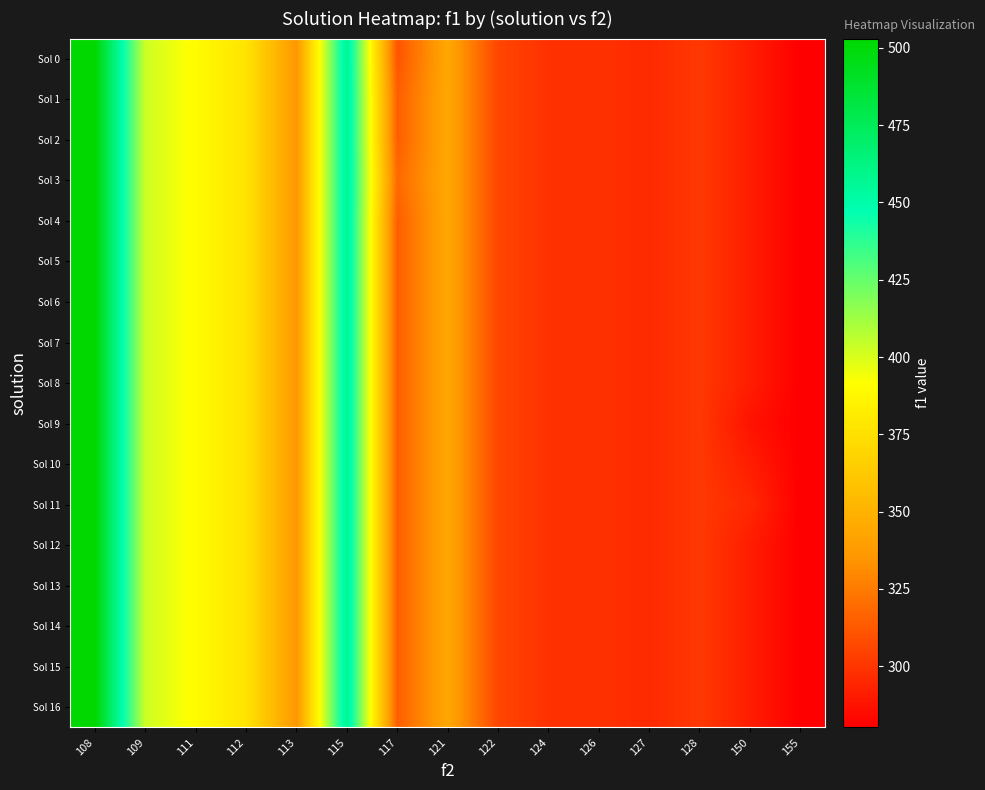

What is the total value across all series at 150?

4952.7